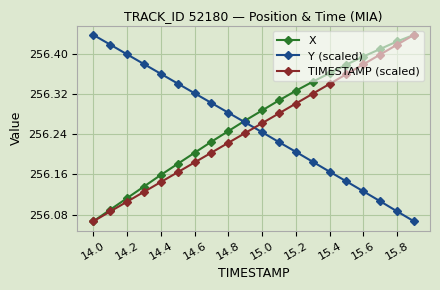

How many intersections are there between TIMESTAMP (scaled) and Y (scaled)?

1